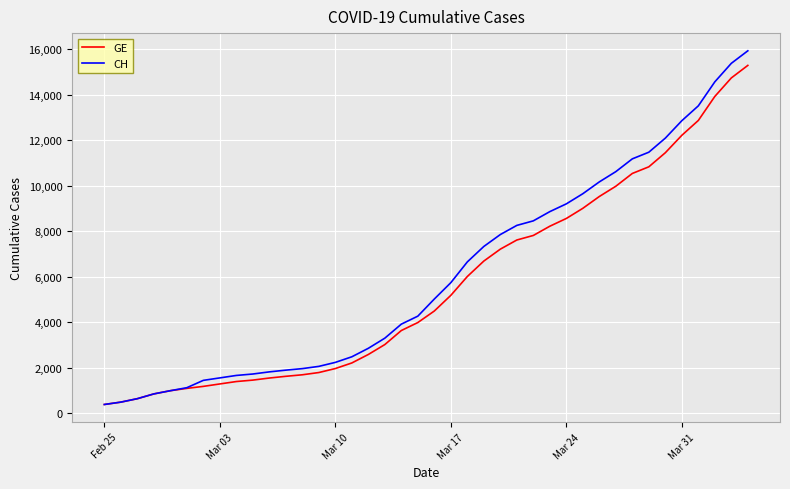

Which series has the widest spread of values?

CH